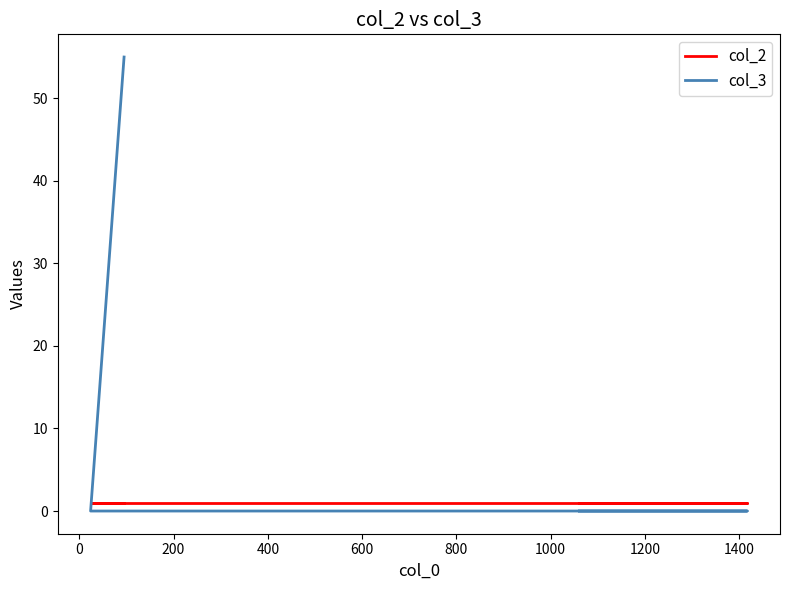

Rank the series by their average value, from highest to lowest.

col_3, col_2